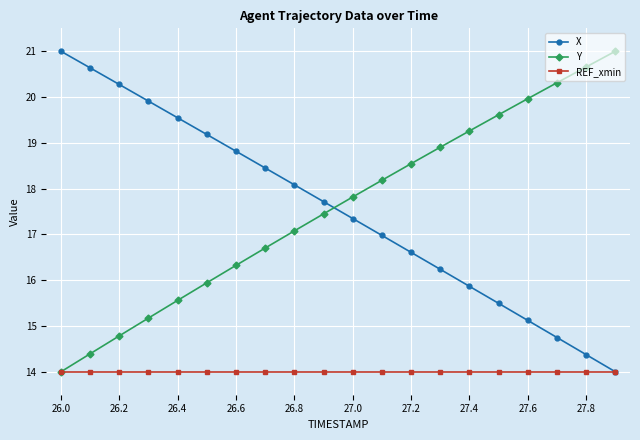

How many values in the Y series exceed 17?

12